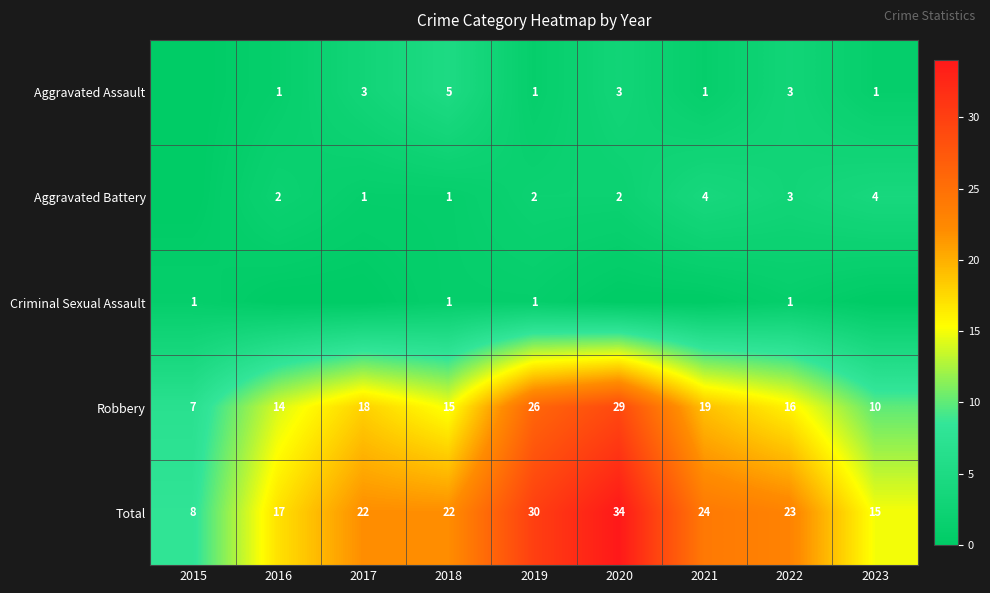

The value of Aggravated Assault at 2022 is 3. True or false?

True